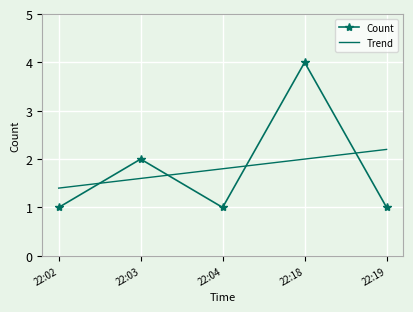

What is the maximum value shown in the chart?

4.0